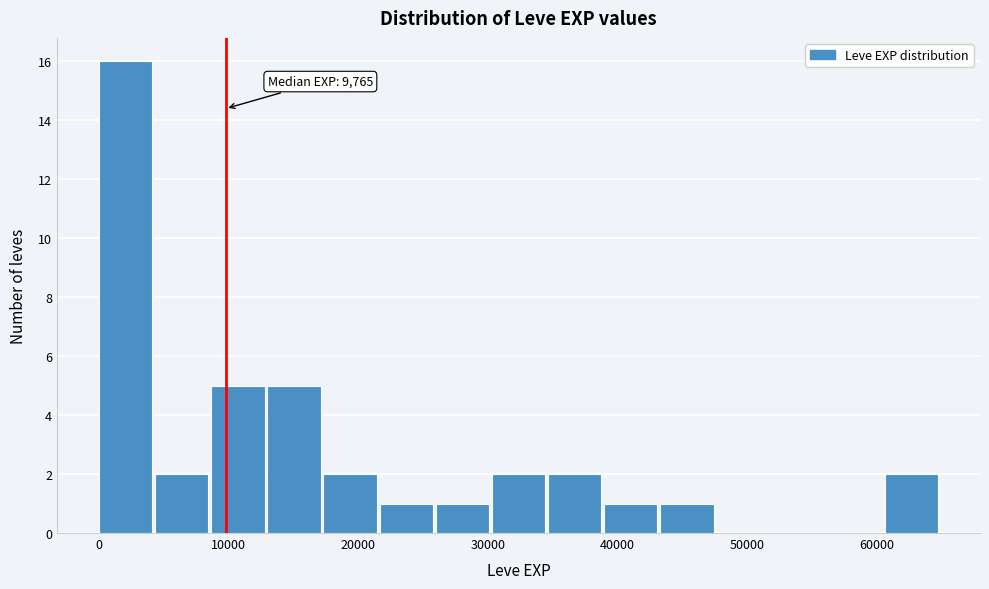

Which range on the x-axis has the tallest bar?

0 to 4000